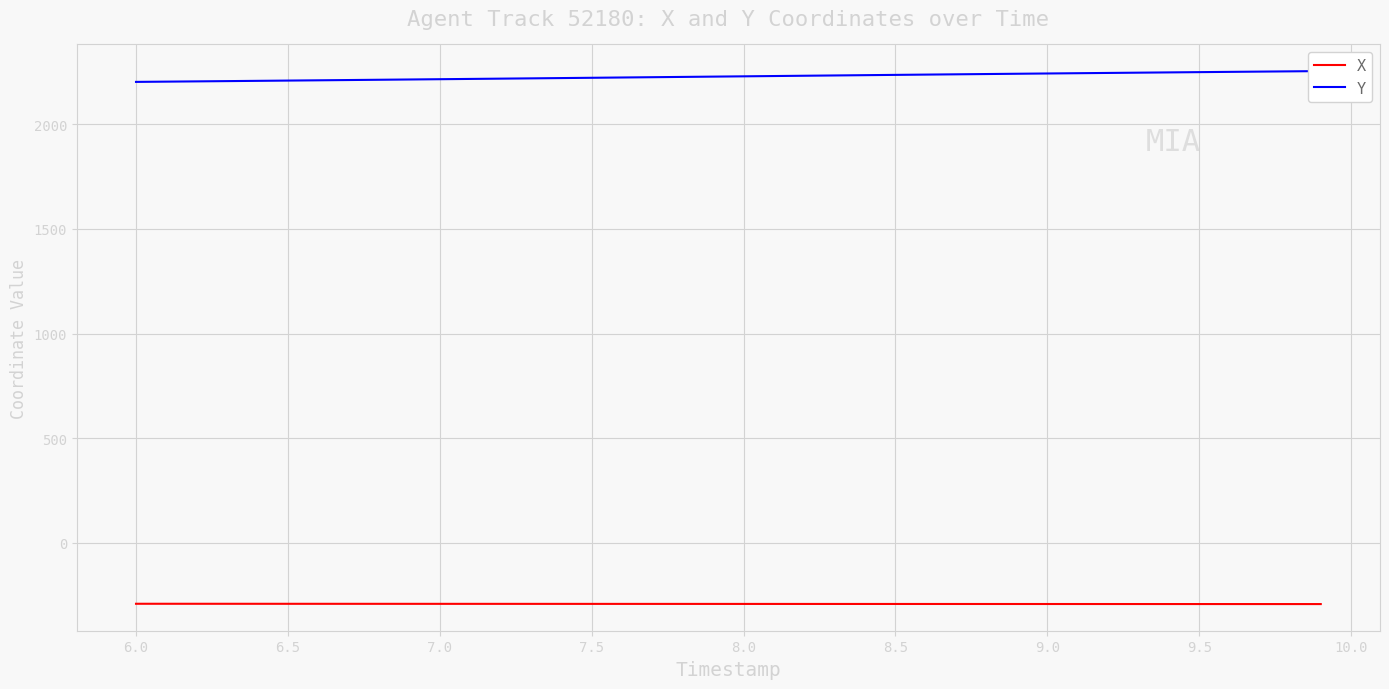

What is the highest value of the X series?

-291.0